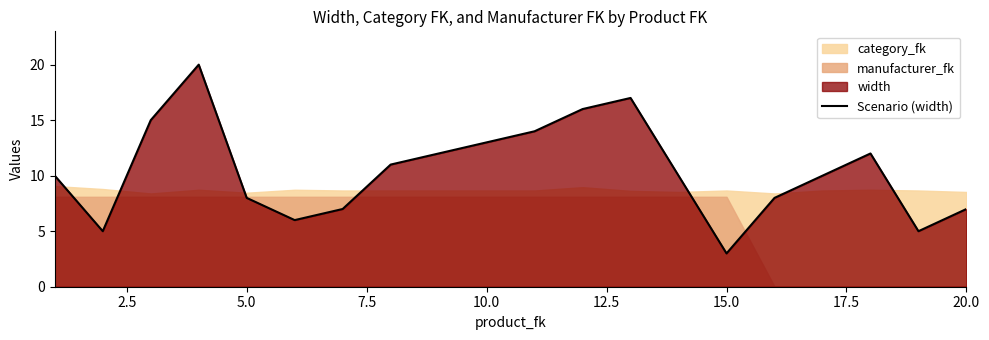

What is the maximum value for Scenario (width)?

20